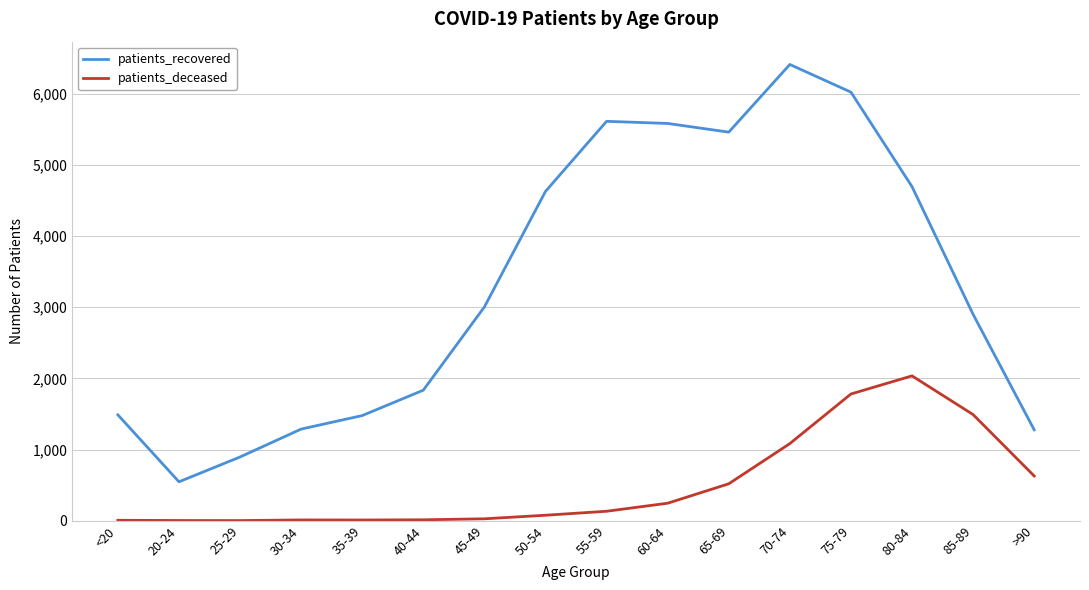

Which series has the largest total across all categories?

patients_recovered